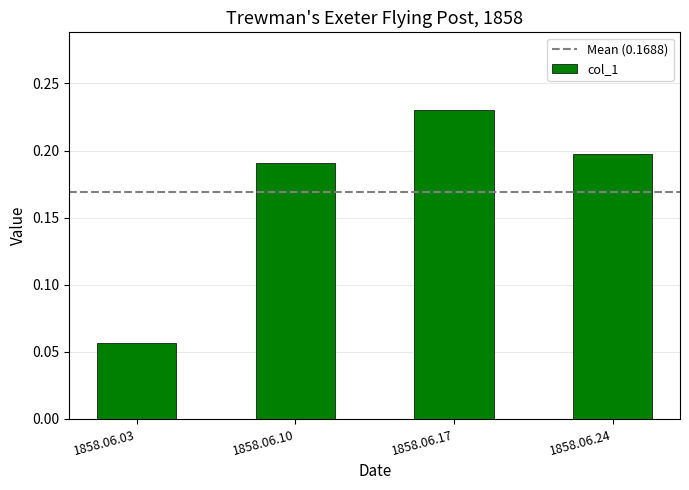

Does the chart contain any negative values?

No